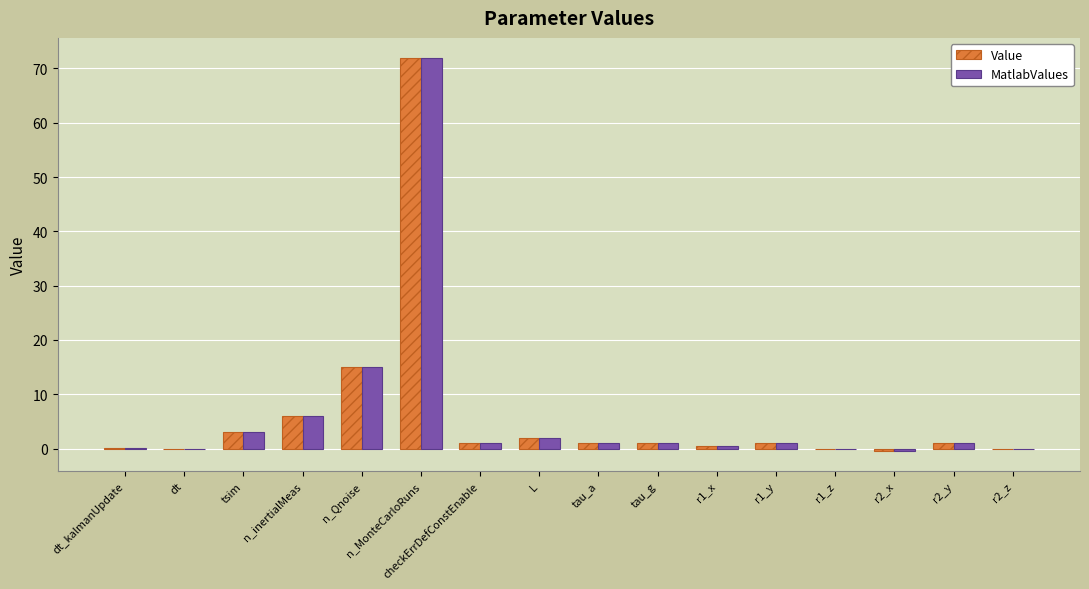

What is the sum of all MatlabValues values?

103.1